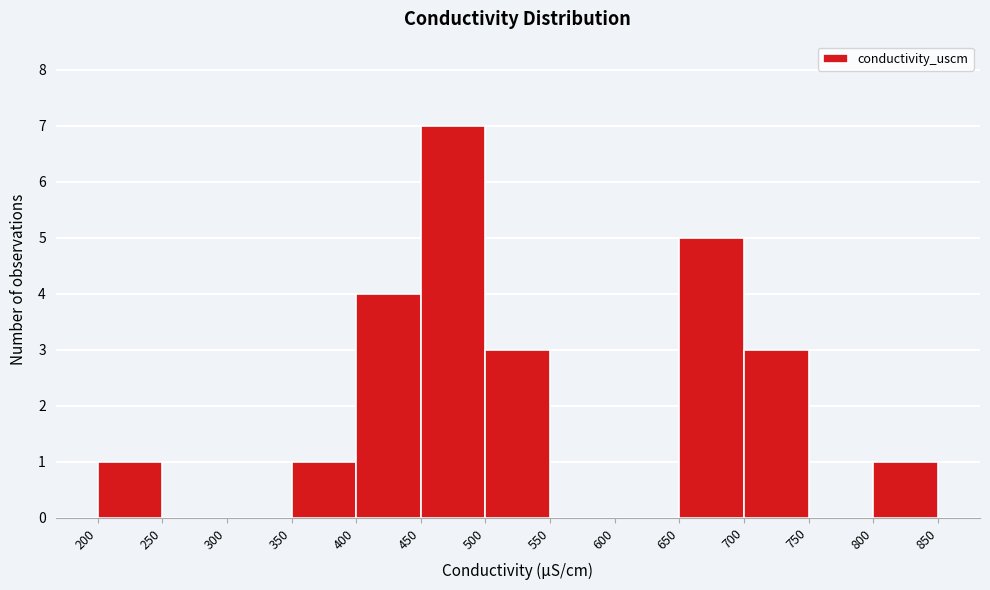

Reading left to right, transcribe this chart: for each bar, give the range it covers on the x-axis and its height. The values are not printed on the chart, so give them approximately, as read against the axis.

200 to 250: 1
250 to 300: 0
300 to 350: 0
350 to 400: 1
400 to 450: 4
450 to 500: 7
500 to 550: 3
550 to 600: 0
600 to 650: 0
650 to 700: 5
700 to 750: 3
750 to 800: 0
800 to 850: 1